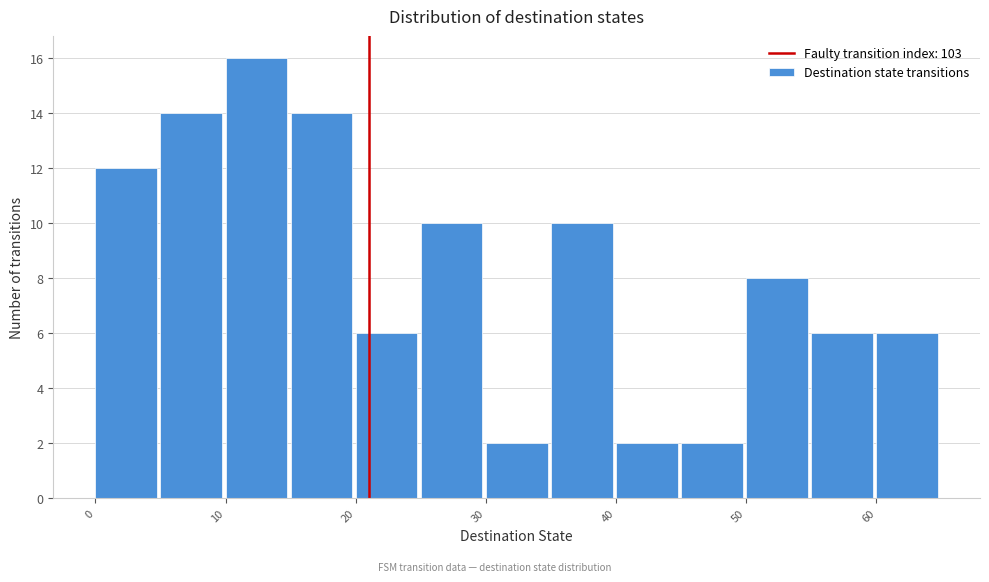

Reading left to right, list every bar in this chart as the range it spans on the x-axis followed by its height. The values are not printed on the chart, so give them approximately, as read against the axis.

0 to 5: 12
5 to 10: 14
10 to 15: 16
15 to 20: 14
20 to 25: 6
25 to 30: 10
30 to 35: 2
35 to 40: 10
40 to 45: 2
45 to 50: 2
50 to 55: 8
55 to 60: 6
60 to 65: 6